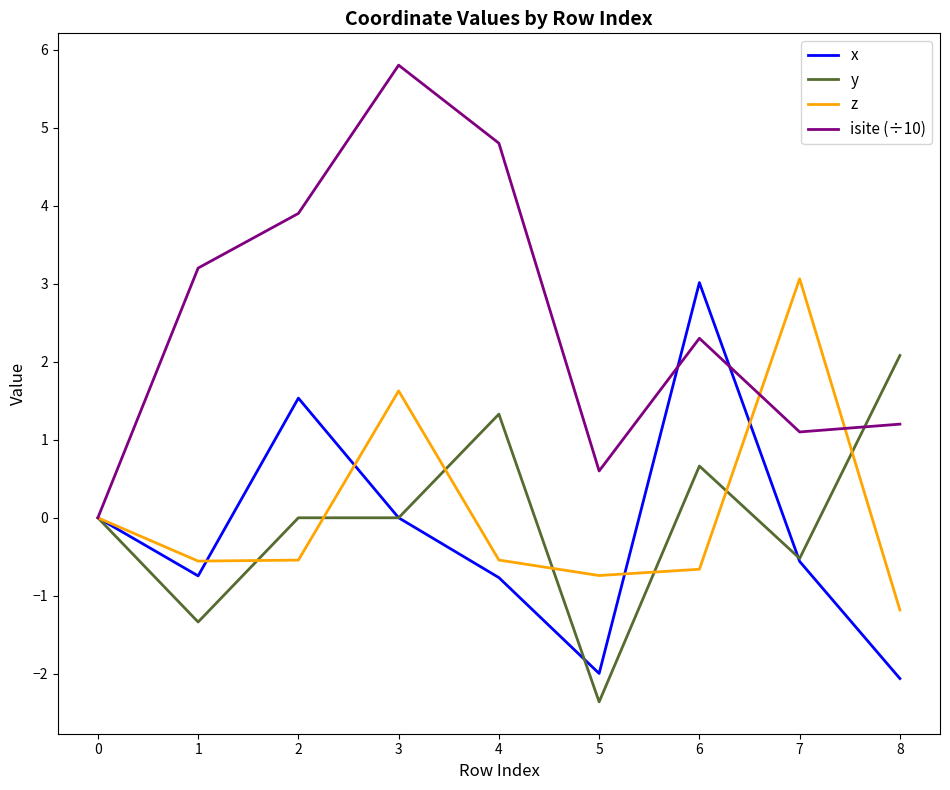

What value does the y series have at 5?

-2.4